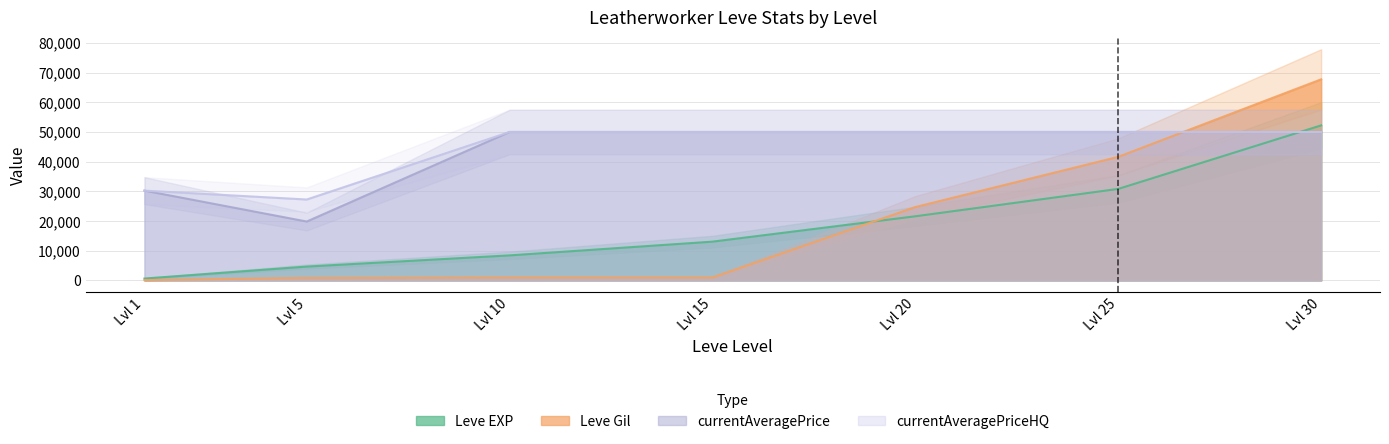

Rank the series by their maximum value, from lowest to highest.

currentAveragePriceHQ, currentAveragePrice, Leve EXP, Leve Gil